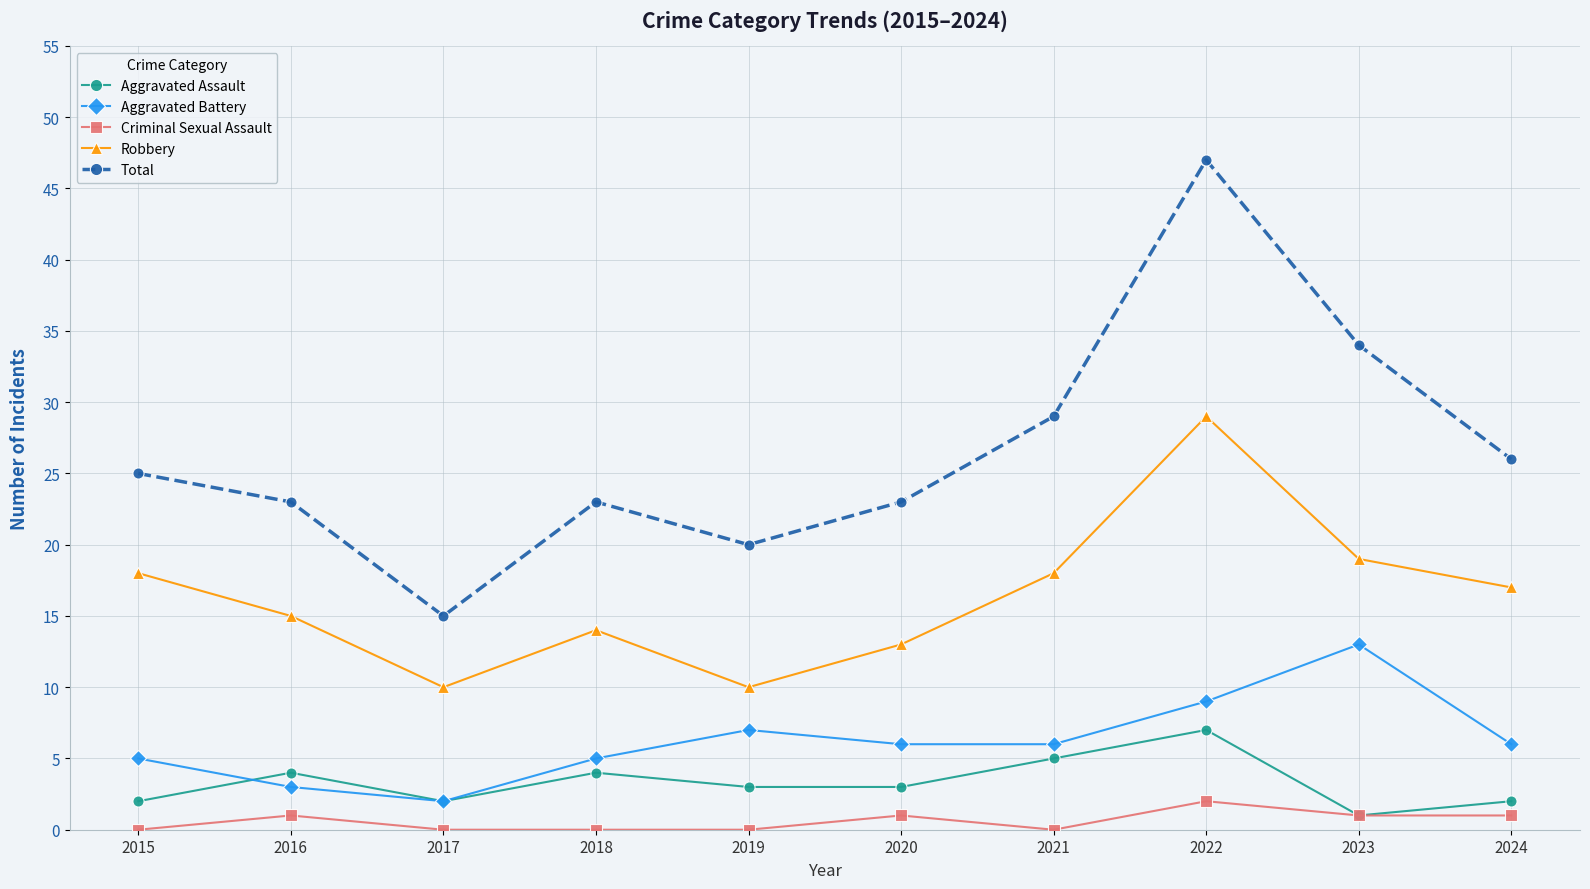

What is the value of the Aggravated Assault point at the 4th from the left?

4